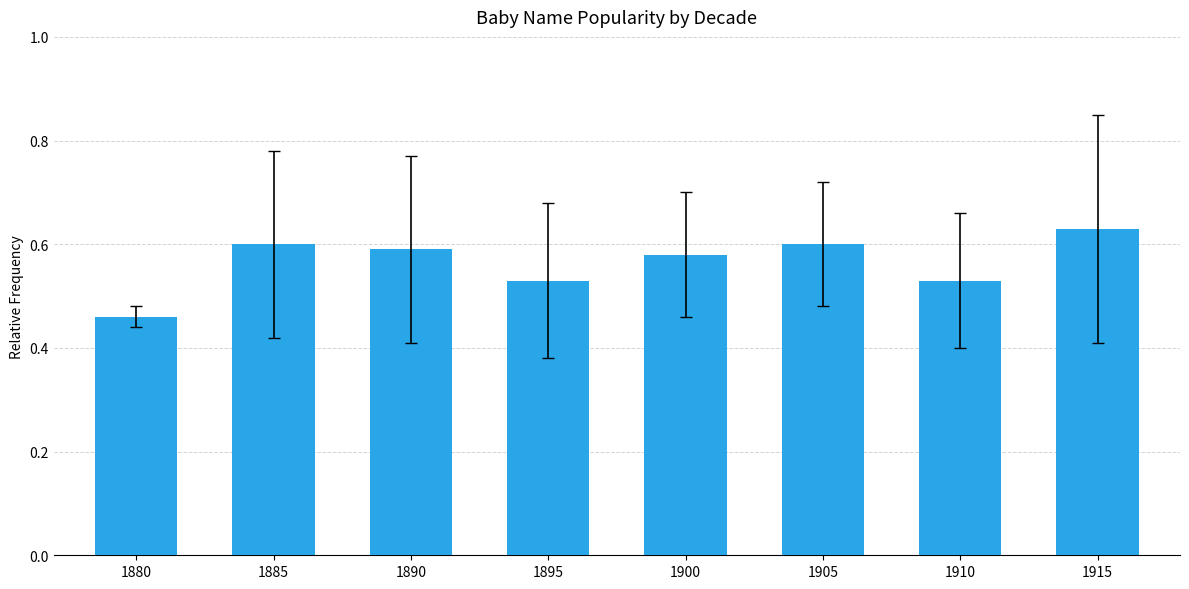

The value at 1890 is 0.9. True or false?

False